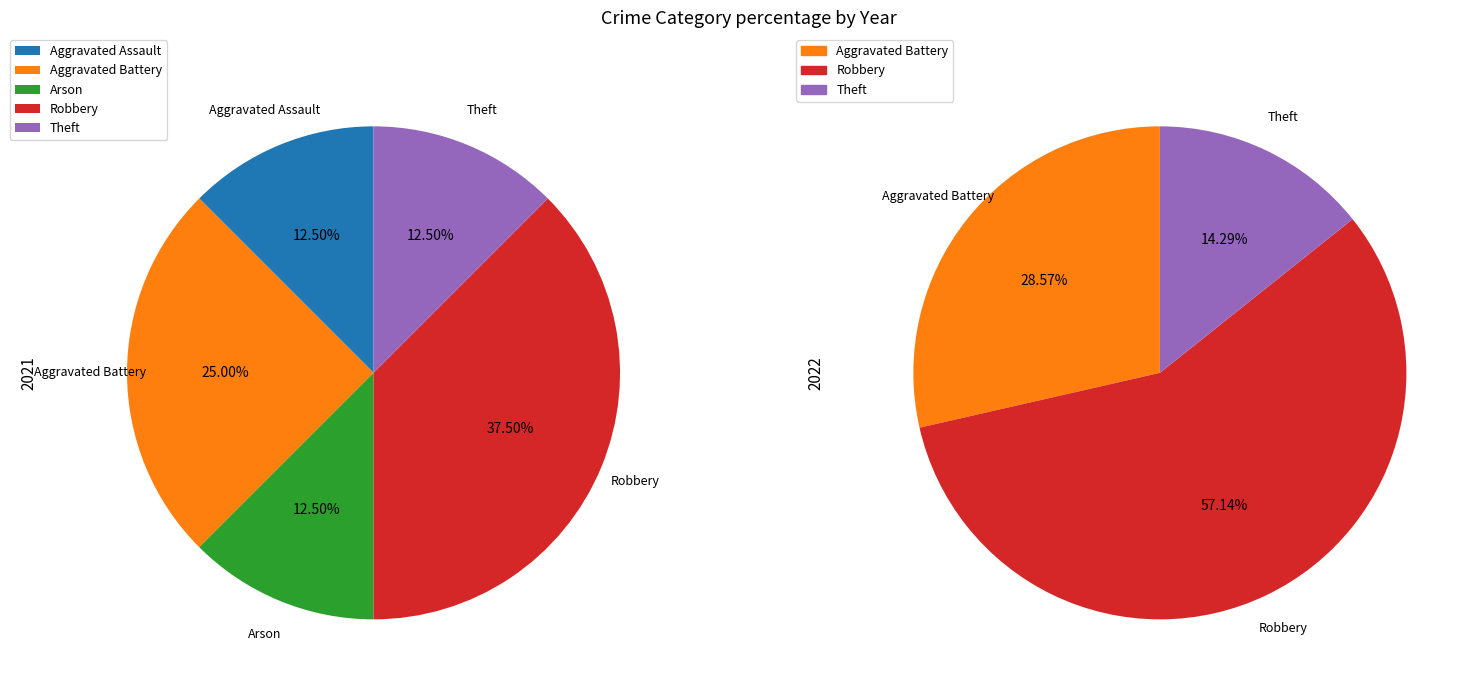

Is Aggravated Assault the majority of the pie?

No